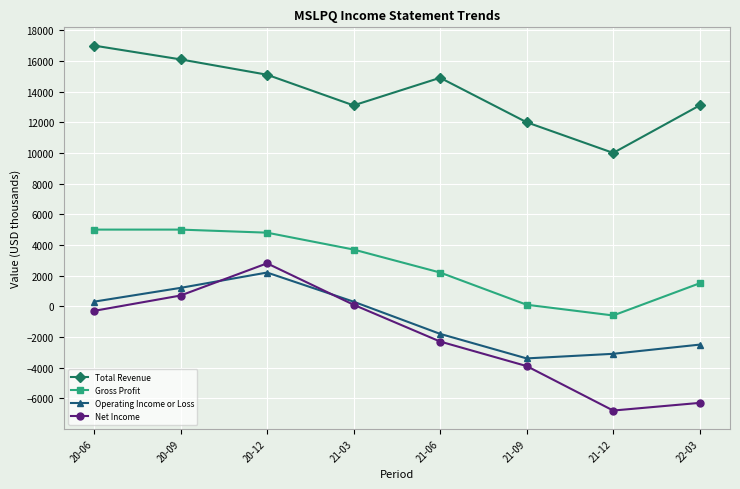

Reading left to right, transcribe all the data shown in this chart.

Total Revenue: 17000	16100	15100	13100	14900	12000	10000	13100
Gross Profit: 5000	5000	4800	3700	2200	100	-600	1500
Operating Income or Loss: 300	1200	2200	300	-1800	-3400	-3100	-2500
Net Income: -300	700	2800	100	-2300	-3900	-6800	-6300